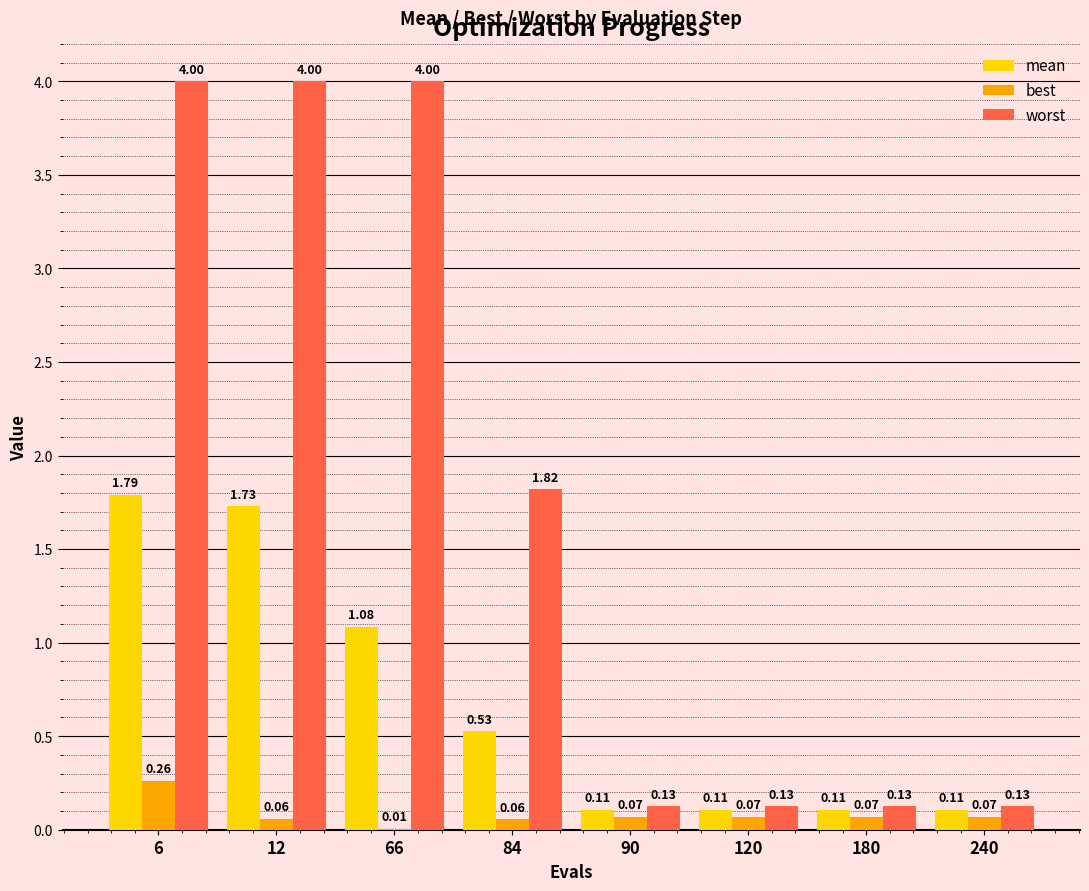

What is the sum of all worst values?

14.3